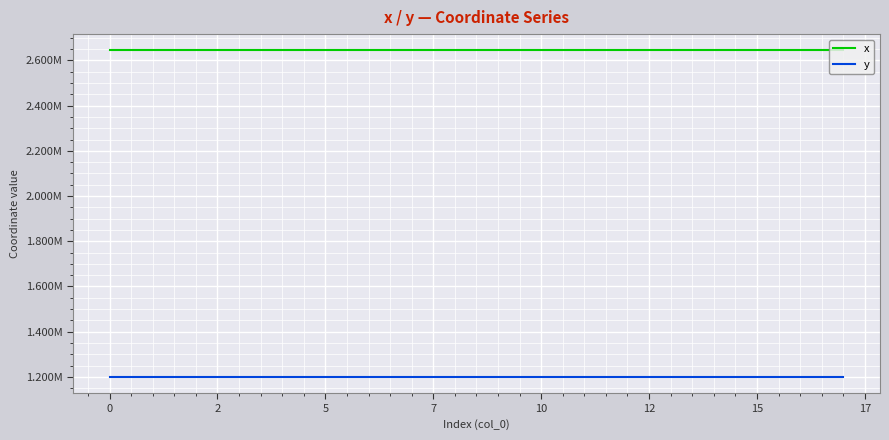

What are all the series names shown in the legend?

x, y